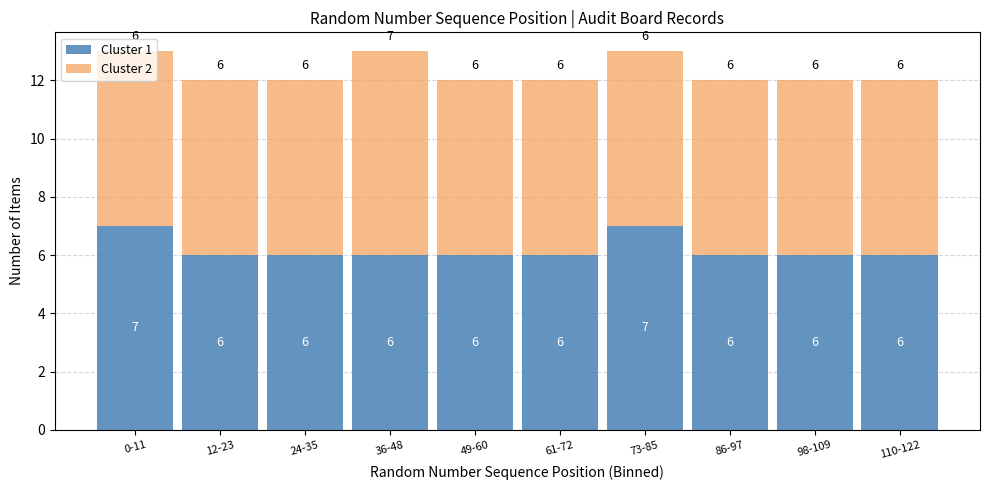

What is the approximate value of Cluster 1 at 86-97?

6